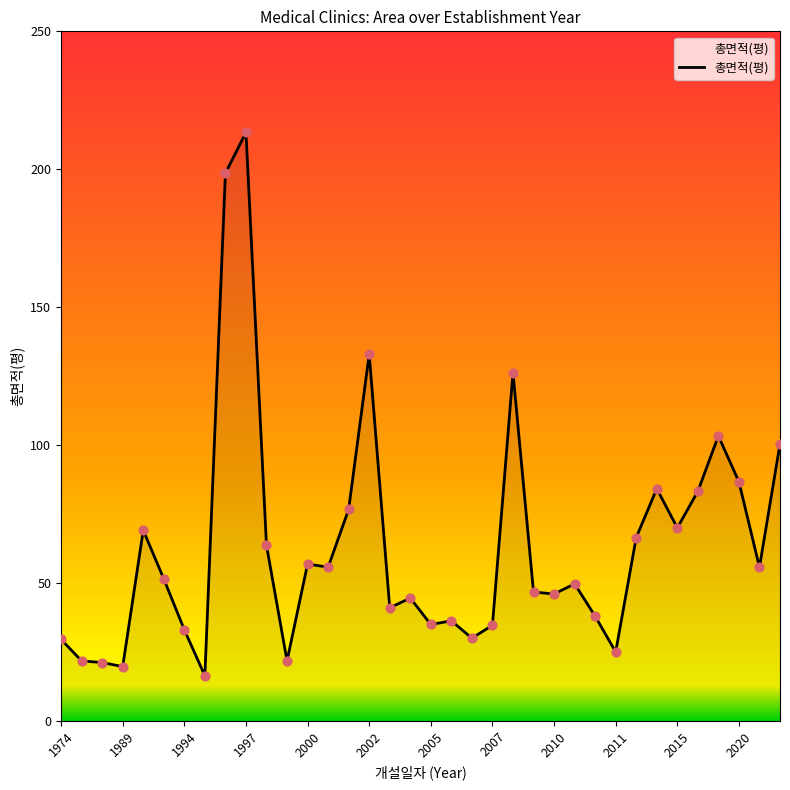

What is the smallest value displayed?

16.4